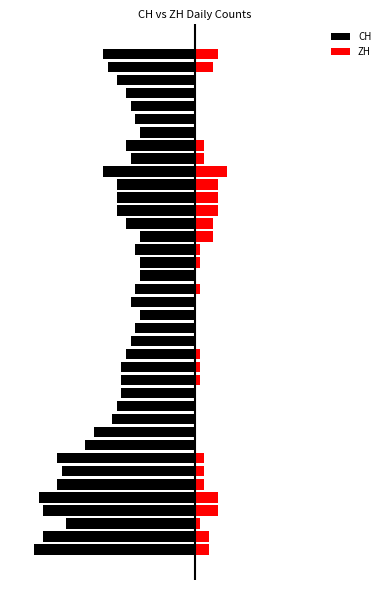

What is the smallest value displayed?

-35